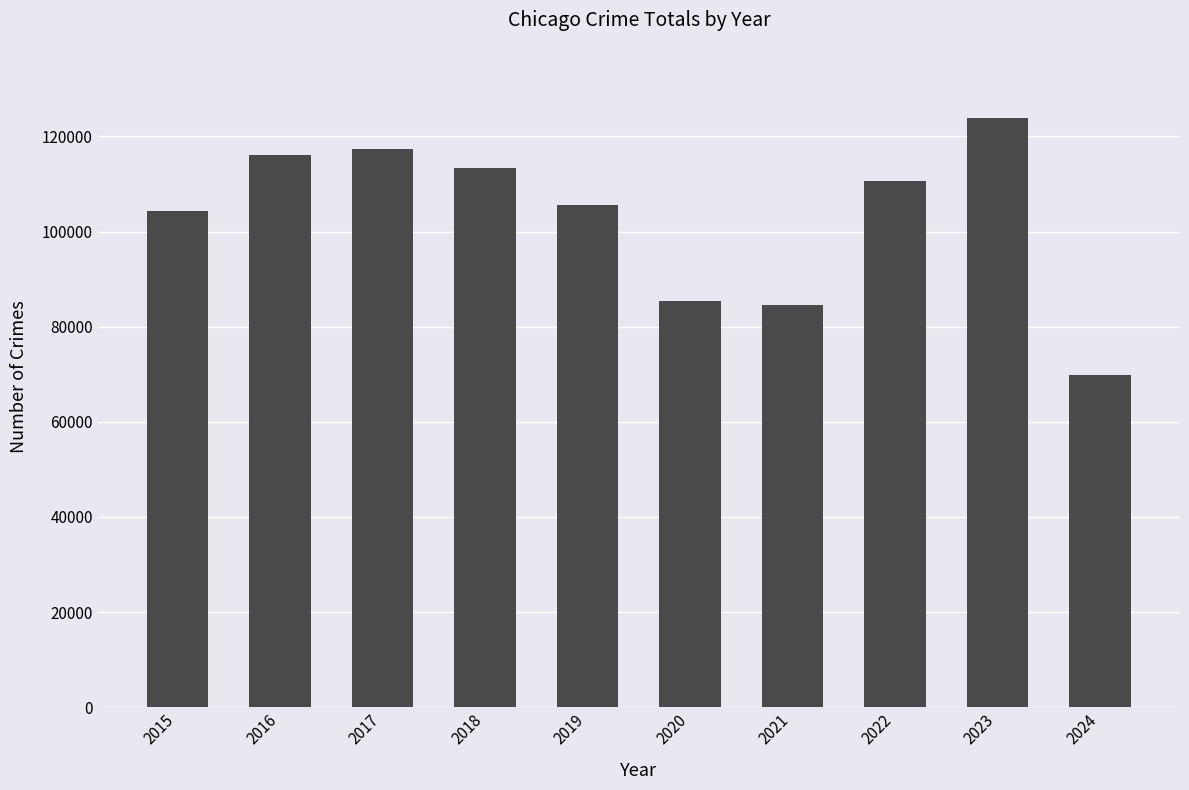

How many series are shown in this chart?

1